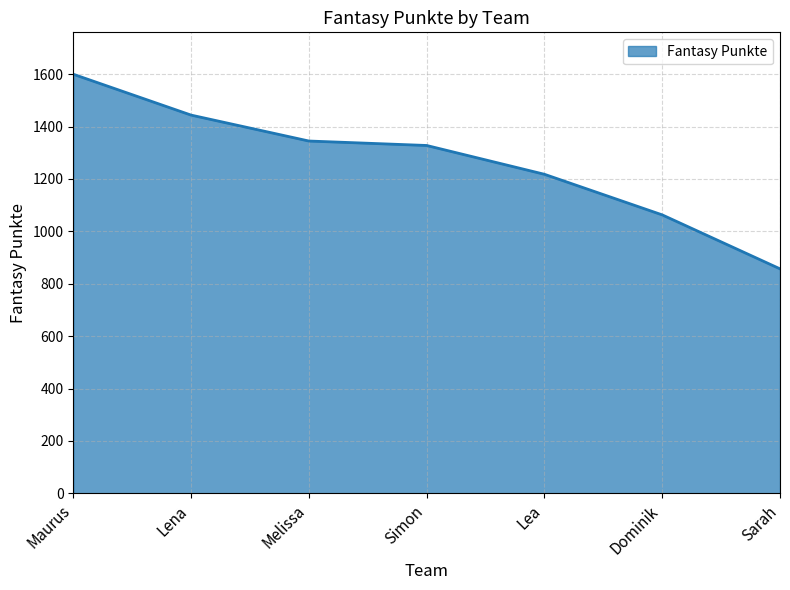

Does the chart display data point markers on the line(s)?

No